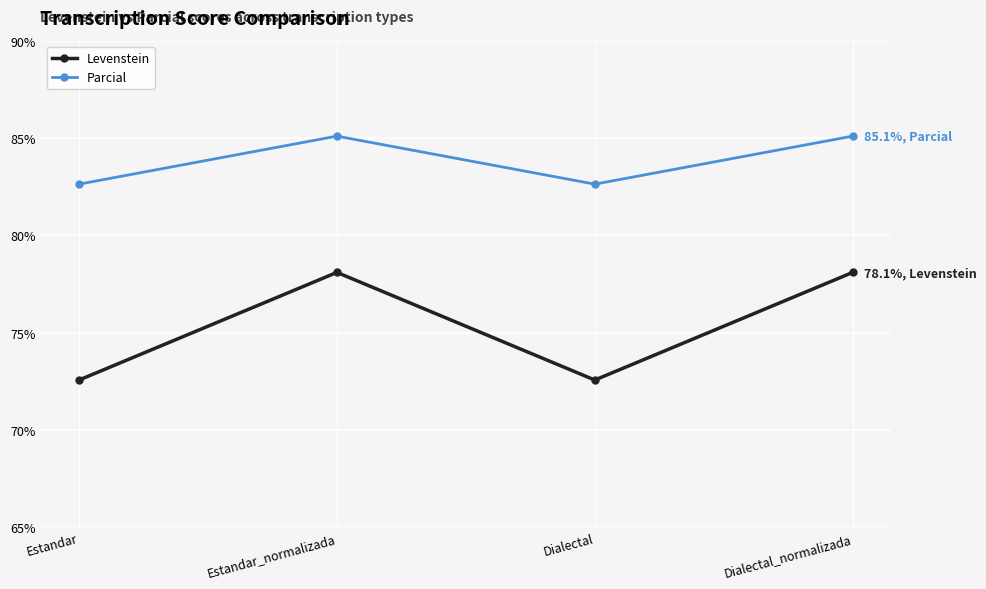

What is the label of the 1st point from the right?

Dialectal_normalizada